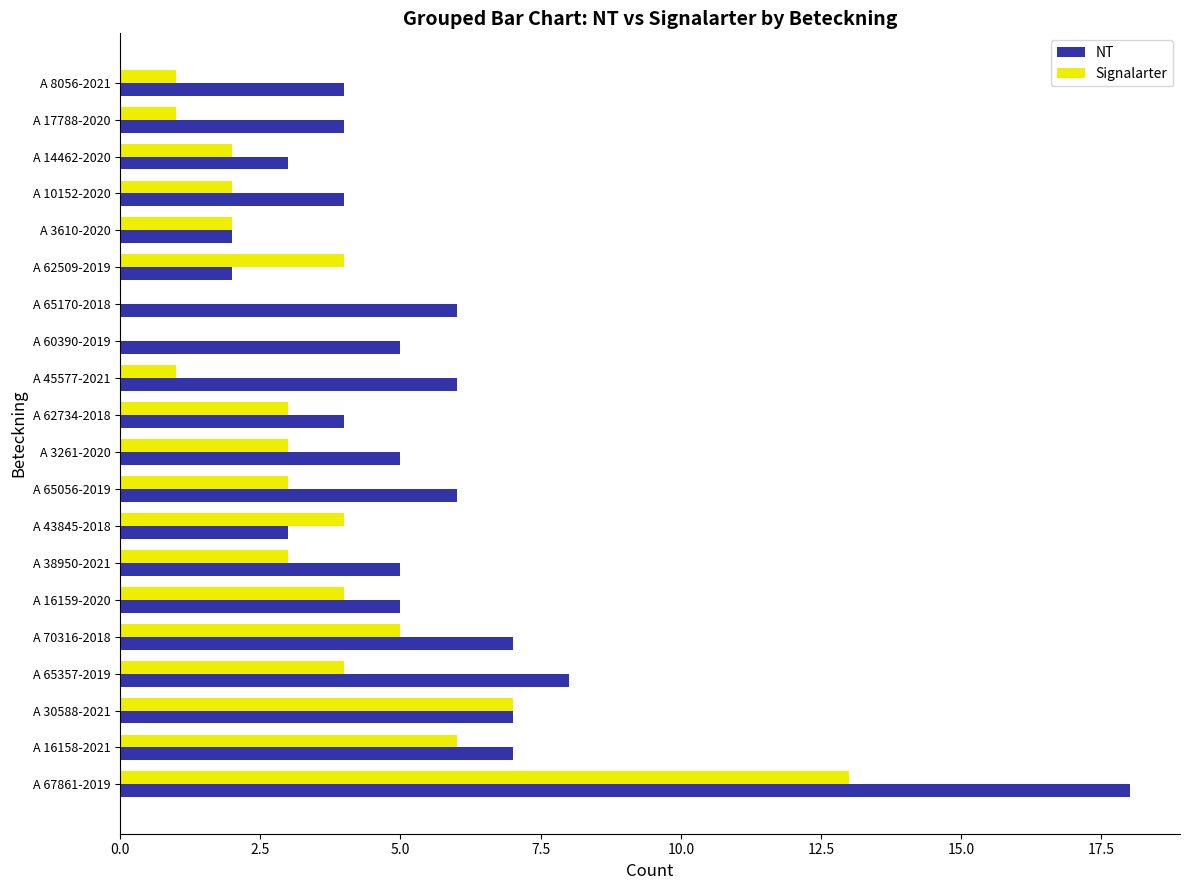

What is the maximum value shown in the chart?

18